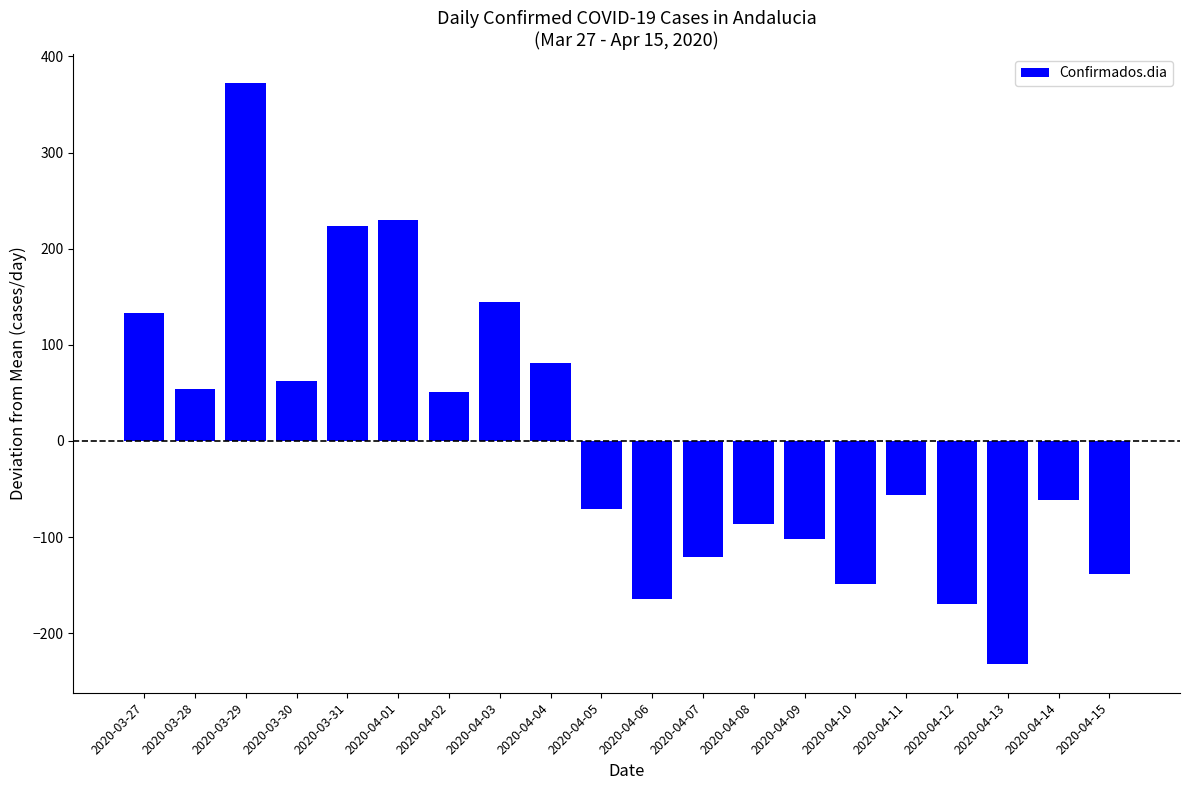

What is the change in value from 2020-03-30 to 2020-04-12?

-232.0